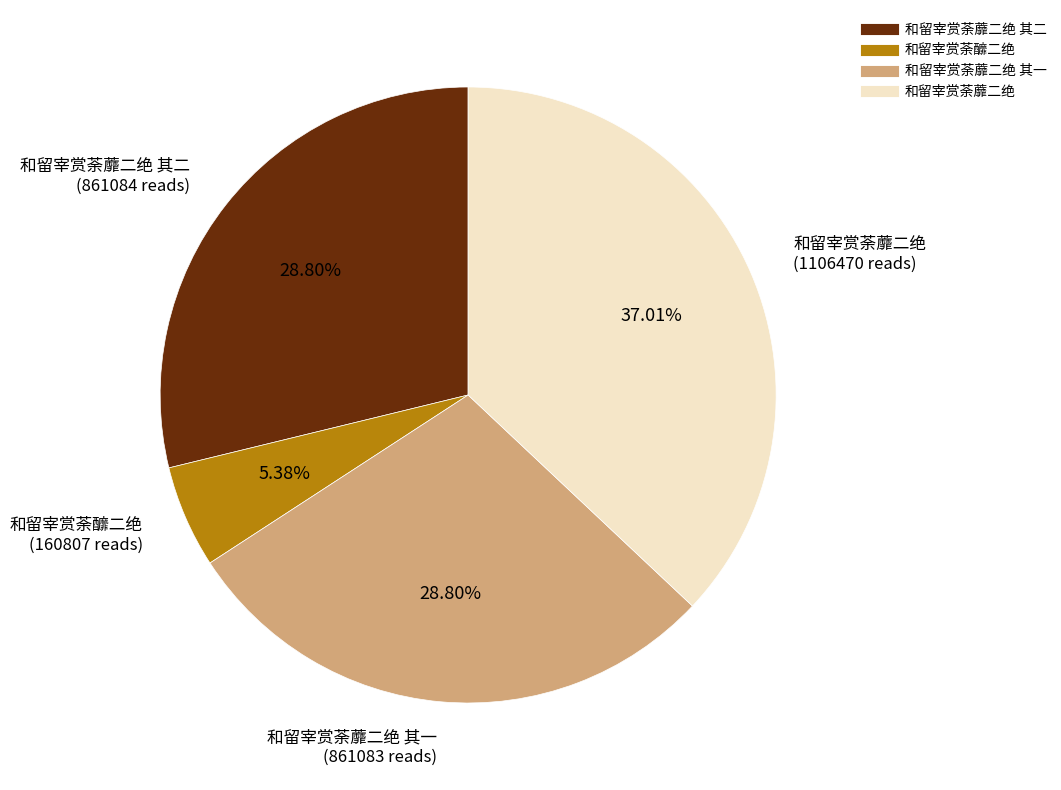

Is there a majority slice in this chart?

No